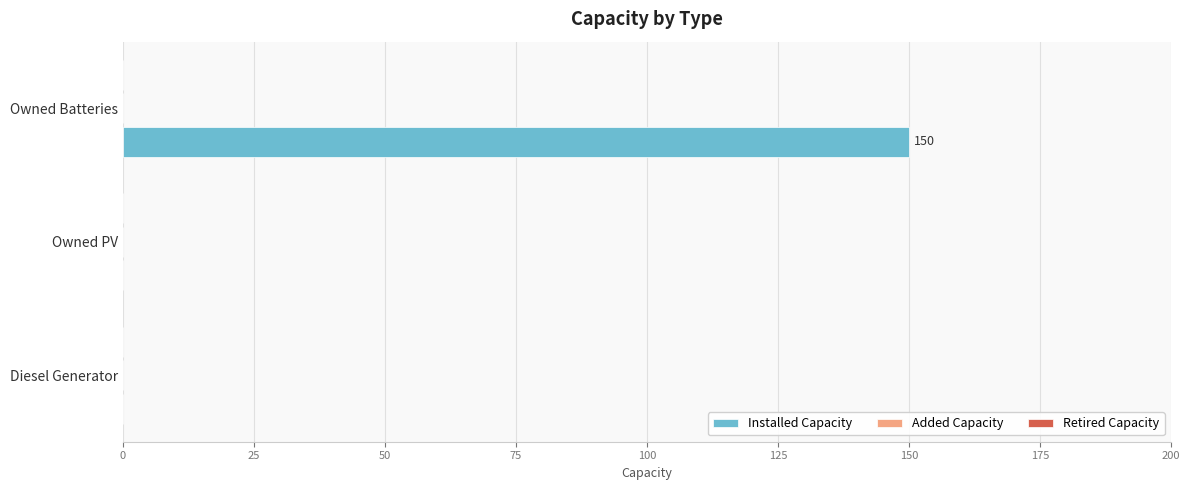

True or false: the data shows 0 at Owned PV.

True